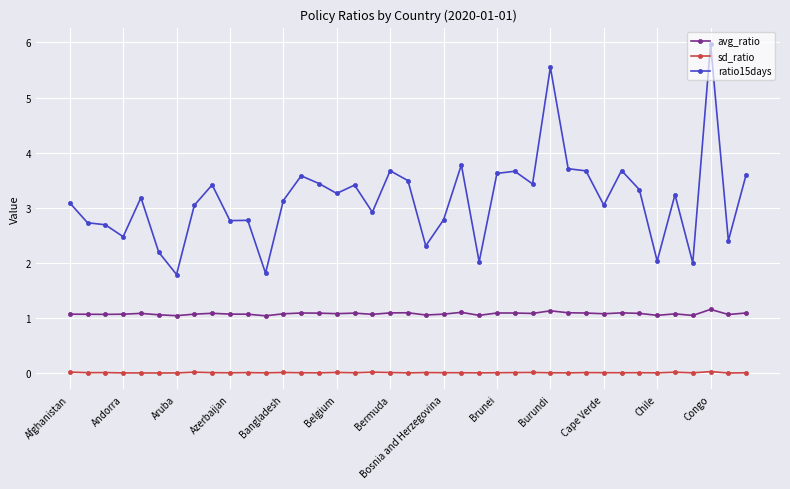

Which series has the largest total across all categories?

ratio15days